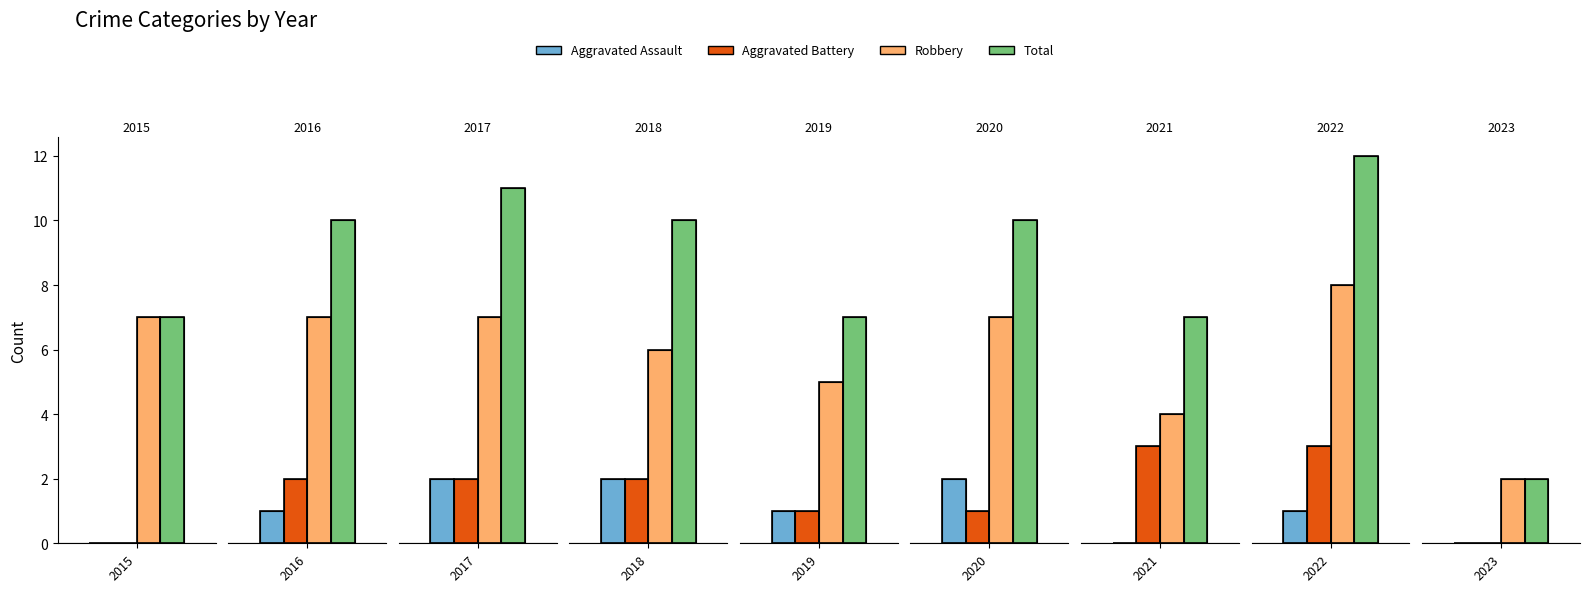

Rank the series at 2016 from lowest to highest value.

Aggravated Assault, Aggravated Battery, Robbery, Total